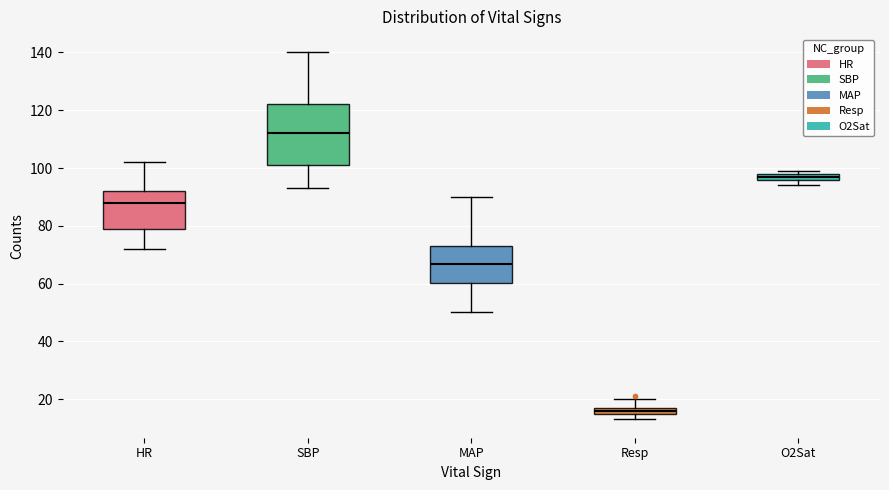

Which box has the lowest median line?

Resp